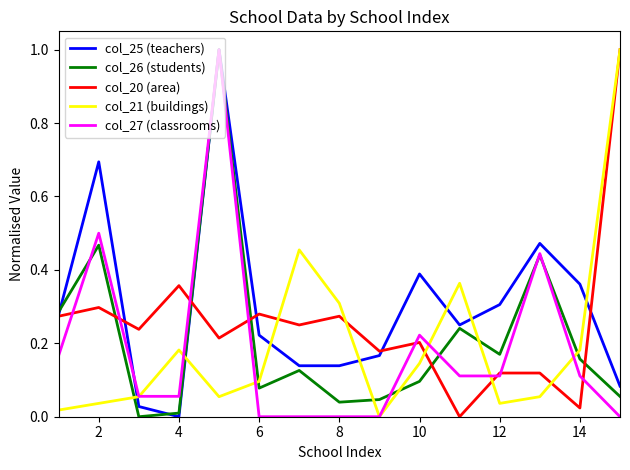

Which series has the largest total across all categories?

col_25 (teachers)